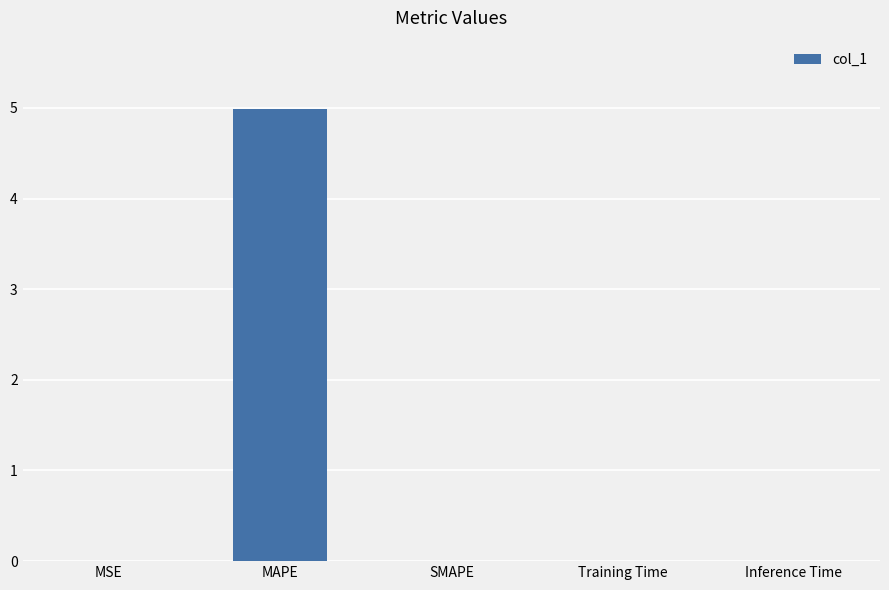

Which category has the highest value across all series?

MAPE